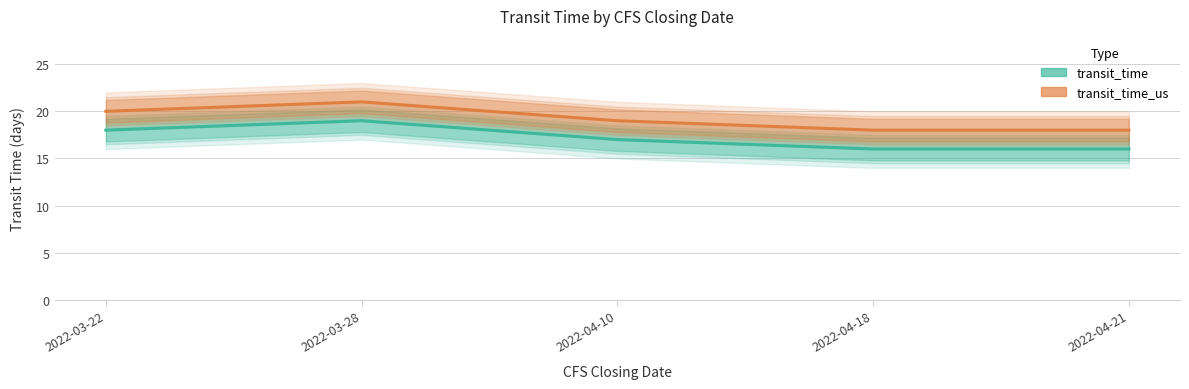

What is the smallest value displayed?

16